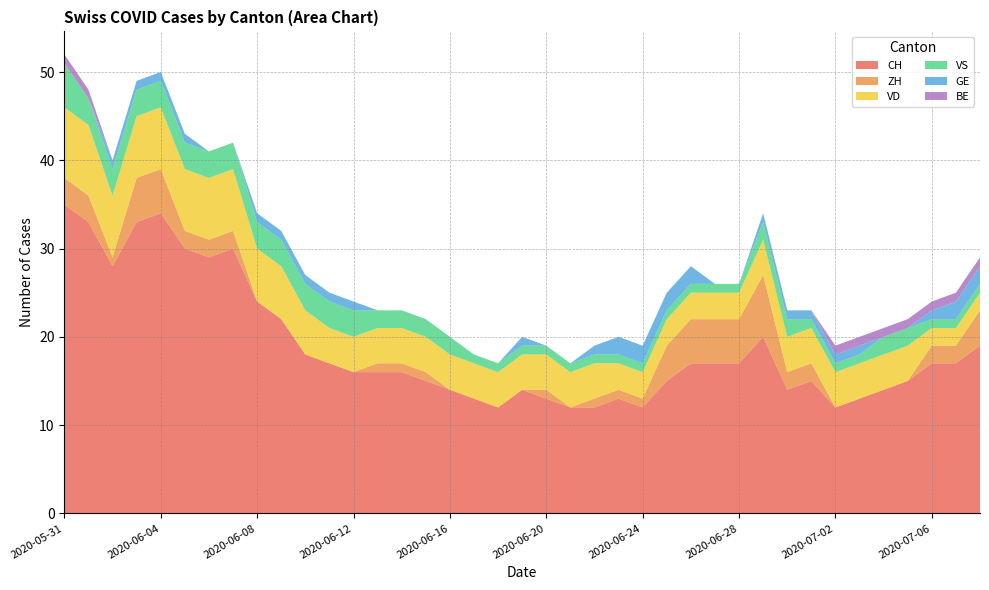

Reading left to right, list all the values displayed in this chart.

CH: 2020-05-31=35	2020-06-01=33	2020-06-02=28	2020-06-03=33	2020-06-04=34	2020-06-05=30	2020-06-06=29	2020-06-07=30	2020-06-08=24	2020-06-09=22	2020-06-10=18	2020-06-11=17	2020-06-12=16	2020-06-13=16	2020-06-14=16	2020-06-15=15	2020-06-16=14	2020-06-17=13	2020-06-18=12	2020-06-19=14	2020-06-20=13	2020-06-21=12	2020-06-22=12	2020-06-23=13	2020-06-24=12	2020-06-25=15	2020-06-26=17	2020-06-27=17	2020-06-28=17	2020-06-29=20	2020-06-30=14	2020-07-01=15	2020-07-02=12	2020-07-03=13	2020-07-04=14	2020-07-05=15	2020-07-06=17	2020-07-07=17	2020-07-08=19
ZH: 2020-05-31=3	2020-06-01=3	2020-06-02=1	2020-06-03=5	2020-06-04=5	2020-06-05=2	2020-06-06=2	2020-06-07=2	2020-06-08=0	2020-06-09=0	2020-06-10=0	2020-06-11=0	2020-06-12=0	2020-06-13=1	2020-06-14=1	2020-06-15=1	2020-06-16=0	2020-06-17=0	2020-06-18=0	2020-06-19=0	2020-06-20=1	2020-06-21=0	2020-06-22=1	2020-06-23=1	2020-06-24=1	2020-06-25=4	2020-06-26=5	2020-06-27=5	2020-06-28=5	2020-06-29=7	2020-06-30=2	2020-07-01=2	2020-07-02=0	2020-07-03=0	2020-07-04=0	2020-07-05=0	2020-07-06=2	2020-07-07=2	2020-07-08=4
VD: 2020-05-31=8	2020-06-01=8	2020-06-02=7	2020-06-03=7	2020-06-04=7	2020-06-05=7	2020-06-06=7	2020-06-07=7	2020-06-08=6	2020-06-09=6	2020-06-10=5	2020-06-11=4	2020-06-12=4	2020-06-13=4	2020-06-14=4	2020-06-15=4	2020-06-16=4	2020-06-17=4	2020-06-18=4	2020-06-19=4	2020-06-20=4	2020-06-21=4	2020-06-22=4	2020-06-23=3	2020-06-24=3	2020-06-25=3	2020-06-26=3	2020-06-27=3	2020-06-28=3	2020-06-29=4	2020-06-30=4	2020-07-01=4	2020-07-02=4	2020-07-03=4	2020-07-04=4	2020-07-05=4	2020-07-06=2	2020-07-07=2	2020-07-08=2
VS: 2020-05-31=5	2020-06-01=3	2020-06-02=3	2020-06-03=3	2020-06-04=3	2020-06-05=3	2020-06-06=3	2020-06-07=3	2020-06-08=3	2020-06-09=3	2020-06-10=3	2020-06-11=3	2020-06-12=3	2020-06-13=2	2020-06-14=2	2020-06-15=2	2020-06-16=2	2020-06-17=1	2020-06-18=1	2020-06-19=1	2020-06-20=1	2020-06-21=1	2020-06-22=1	2020-06-23=1	2020-06-24=1	2020-06-25=1	2020-06-26=1	2020-06-27=1	2020-06-28=1	2020-06-29=2	2020-06-30=2	2020-07-01=1	2020-07-02=1	2020-07-03=1	2020-07-04=2	2020-07-05=2	2020-07-06=1	2020-07-07=1	2020-07-08=1
GE: 2020-05-31=0	2020-06-01=0	2020-06-02=1	2020-06-03=1	2020-06-04=1	2020-06-05=1	2020-06-06=0	2020-06-07=0	2020-06-08=1	2020-06-09=1	2020-06-10=1	2020-06-11=1	2020-06-12=1	2020-06-13=0	2020-06-14=0	2020-06-15=0	2020-06-16=0	2020-06-17=0	2020-06-18=0	2020-06-19=1	2020-06-20=0	2020-06-21=0	2020-06-22=1	2020-06-23=2	2020-06-24=2	2020-06-25=2	2020-06-26=2	2020-06-27=0	2020-06-28=0	2020-06-29=1	2020-06-30=1	2020-07-01=1	2020-07-02=1	2020-07-03=1	2020-07-04=0	2020-07-05=0	2020-07-06=1	2020-07-07=2	2020-07-08=2
BE: 2020-05-31=1	2020-06-01=1	2020-06-02=0	2020-06-03=0	2020-06-04=0	2020-06-05=0	2020-06-06=0	2020-06-07=0	2020-06-08=0	2020-06-09=0	2020-06-10=0	2020-06-11=0	2020-06-12=0	2020-06-13=0	2020-06-14=0	2020-06-15=0	2020-06-16=0	2020-06-17=0	2020-06-18=0	2020-06-19=0	2020-06-20=0	2020-06-21=0	2020-06-22=0	2020-06-23=0	2020-06-24=0	2020-06-25=0	2020-06-26=0	2020-06-27=0	2020-06-28=0	2020-06-29=0	2020-06-30=0	2020-07-01=0	2020-07-02=1	2020-07-03=1	2020-07-04=1	2020-07-05=1	2020-07-06=1	2020-07-07=1	2020-07-08=1